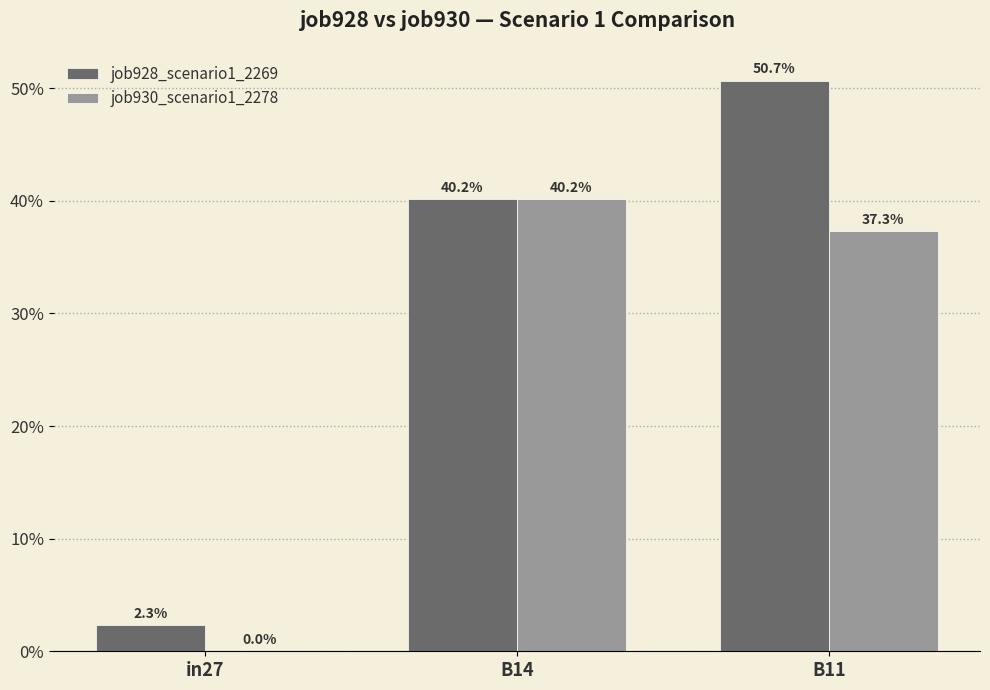

What are all the series names shown in the legend?

job928_scenario1_2269, job930_scenario1_2278